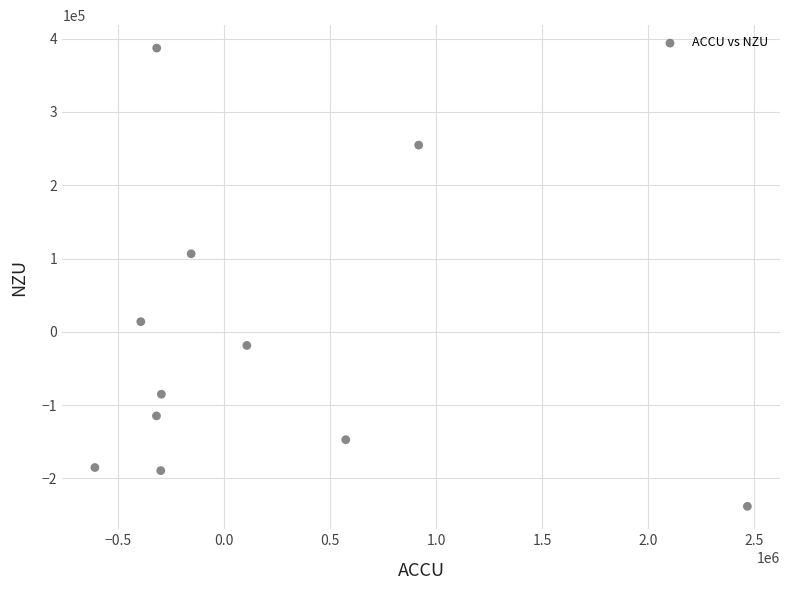

What Y value in the scatter plot is closest to 74494?

106463.1